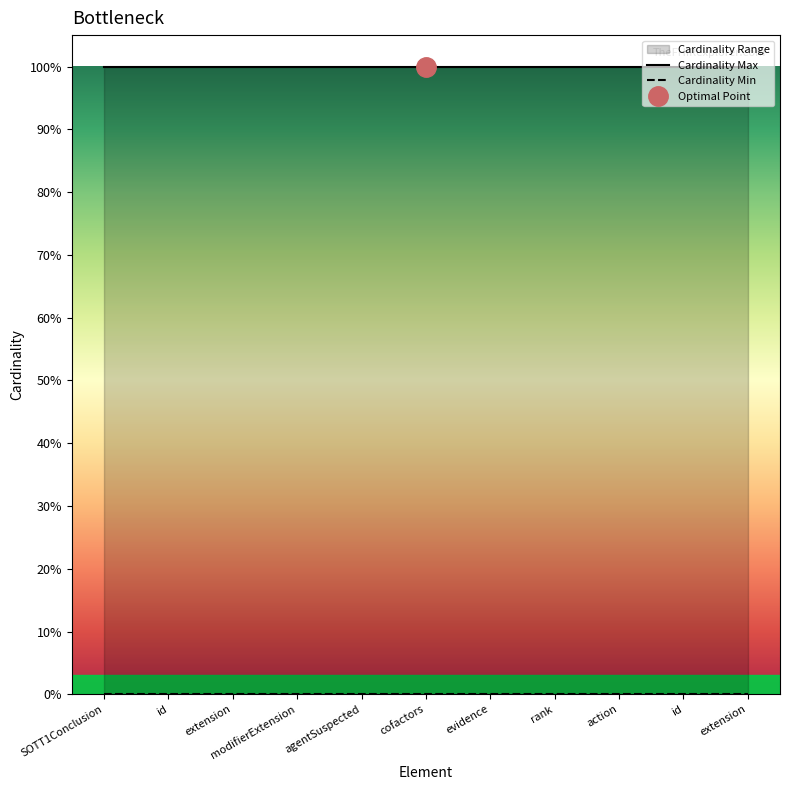

What is the label of the 1st point from the right?

extension